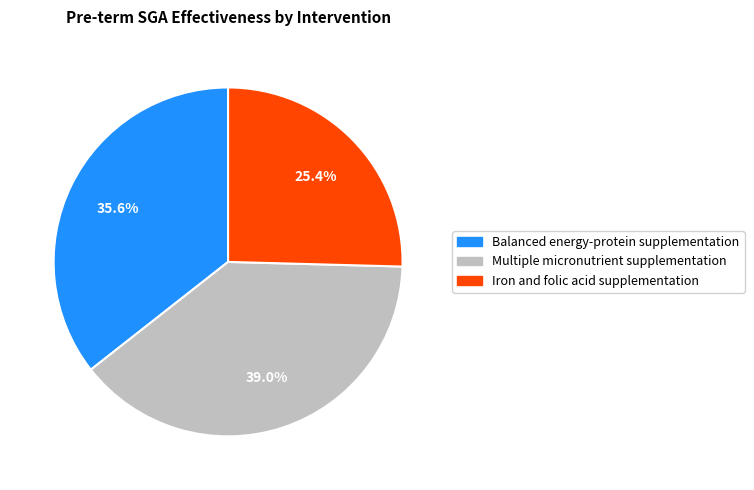

Rank the categories by value from highest to lowest.

Multiple micronutrient supplementation, Balanced energy-protein supplementation, Iron and folic acid supplementation